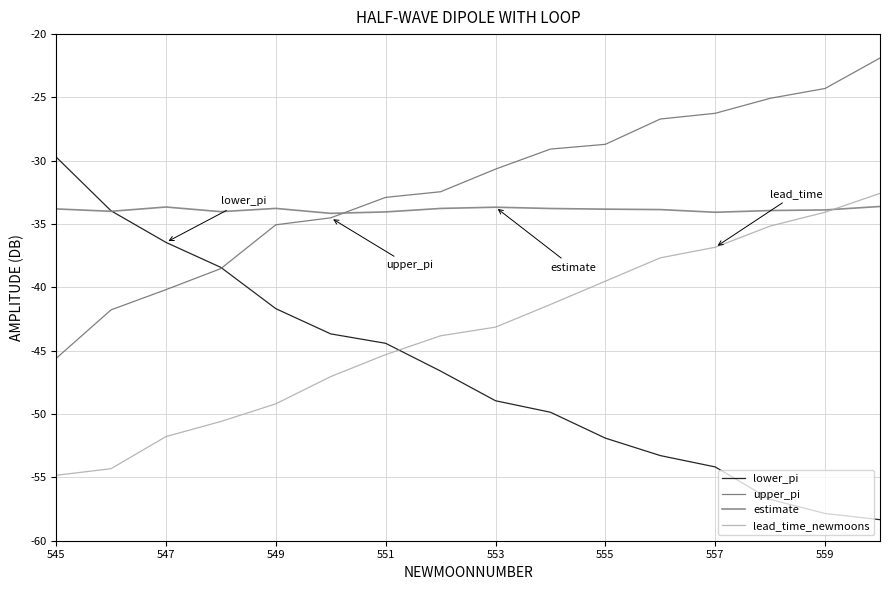

What is the maximum value for lead_time_newmoons?

-32.6